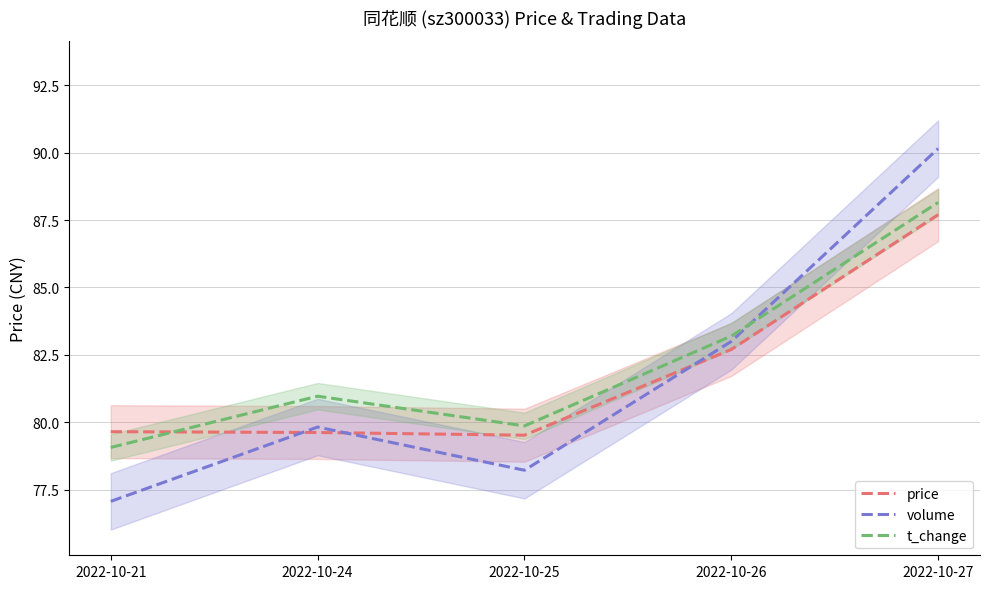

What is the maximum value for volume?

90.2